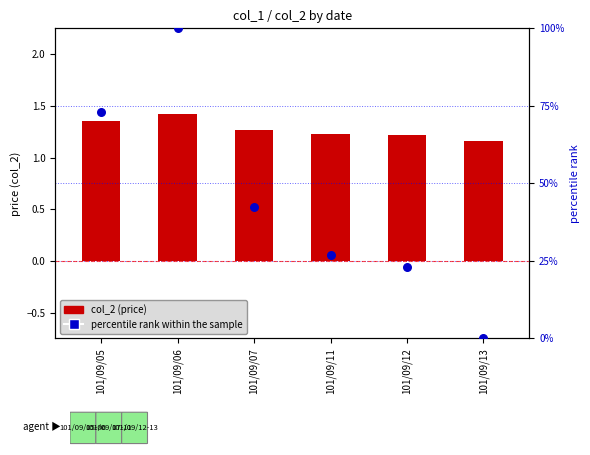

Is the value of col_2 (price) at 101/09/13 greater than the value of percentile rank within the sample at 101/09/13?

Yes